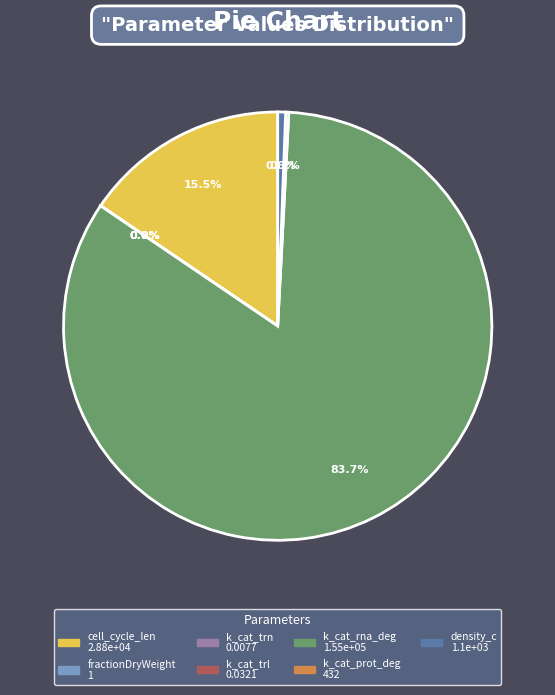

Which slice represents more than half of the pie?

k_cat_rna_deg